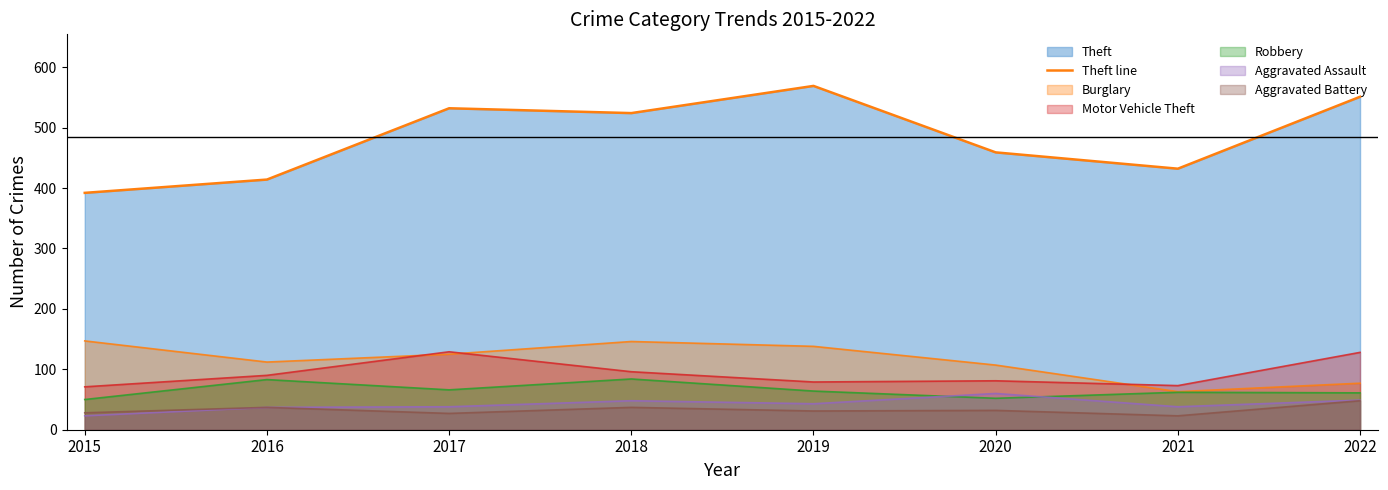

Approximately how many times larger is the value at 2018 compared to 2019?

0.9